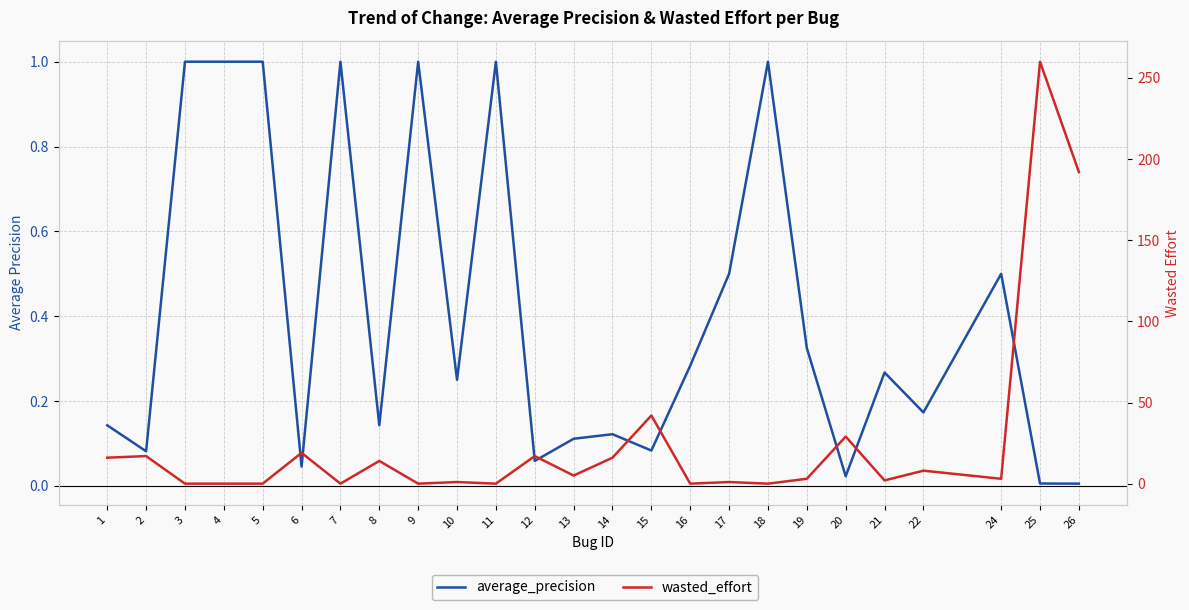

Which series has the largest range (max minus min)?

wasted_effort